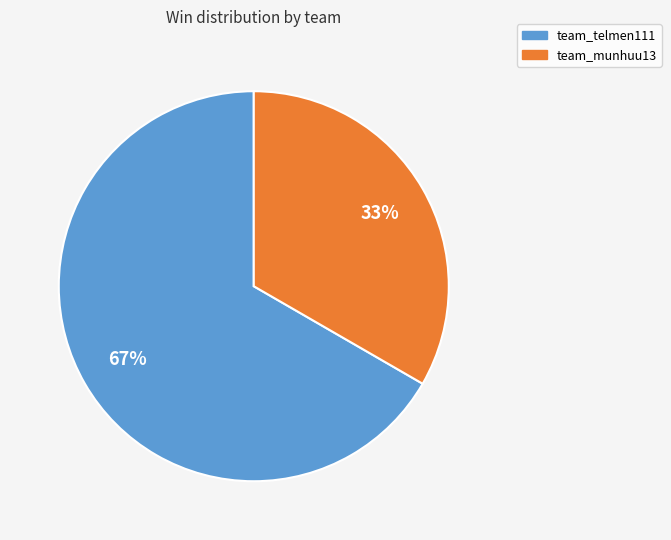

Which slice is the smallest?

team_munhuu13